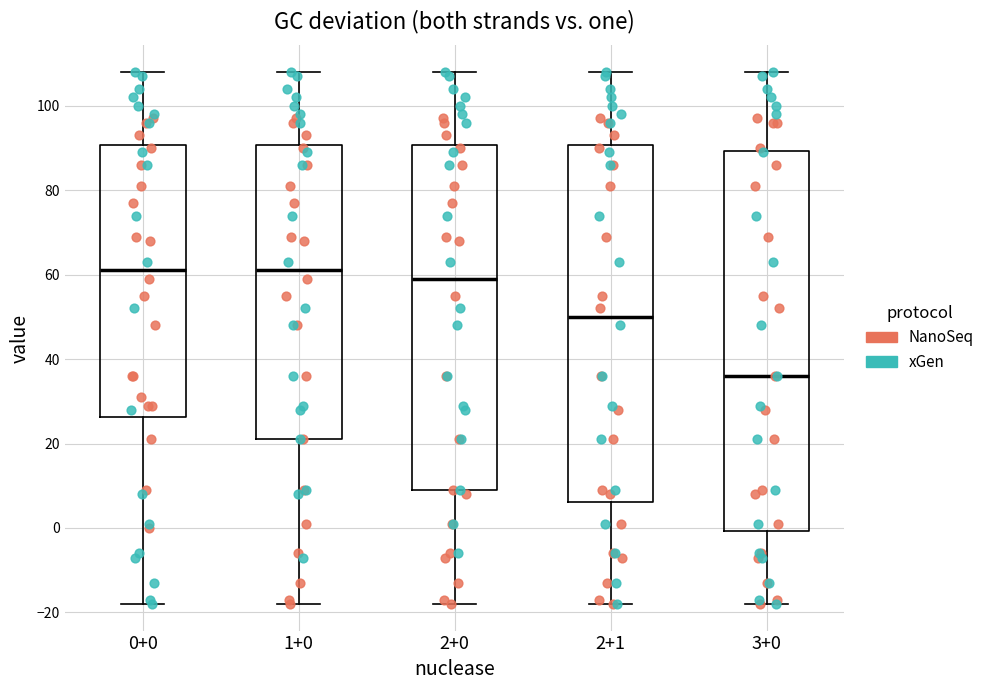

Reading left to right, read every box against the y-axis: the position of its median line, the range the box covers, and the ends of its whiskers. The values are not printed on the chart, so give them approximately, as read against the axis.

0+0: median 62, box 26 to 90, whiskers -18 to 108
1+0: median 62, box 22 to 90, whiskers -18 to 108
2+0: median 60, box 10 to 90, whiskers -18 to 108
2+1: median 50, box 6 to 90, whiskers -18 to 108
3+0: median 36, box 0 to 90, whiskers -18 to 108